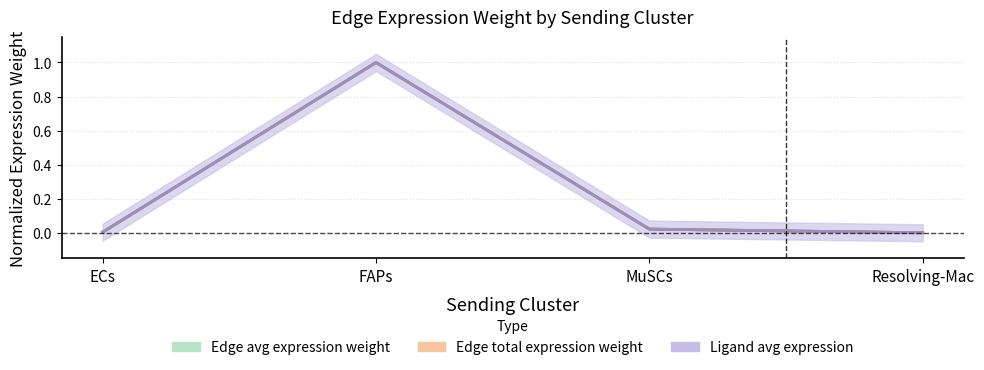

At which category is the sum across all series the highest?

FAPs